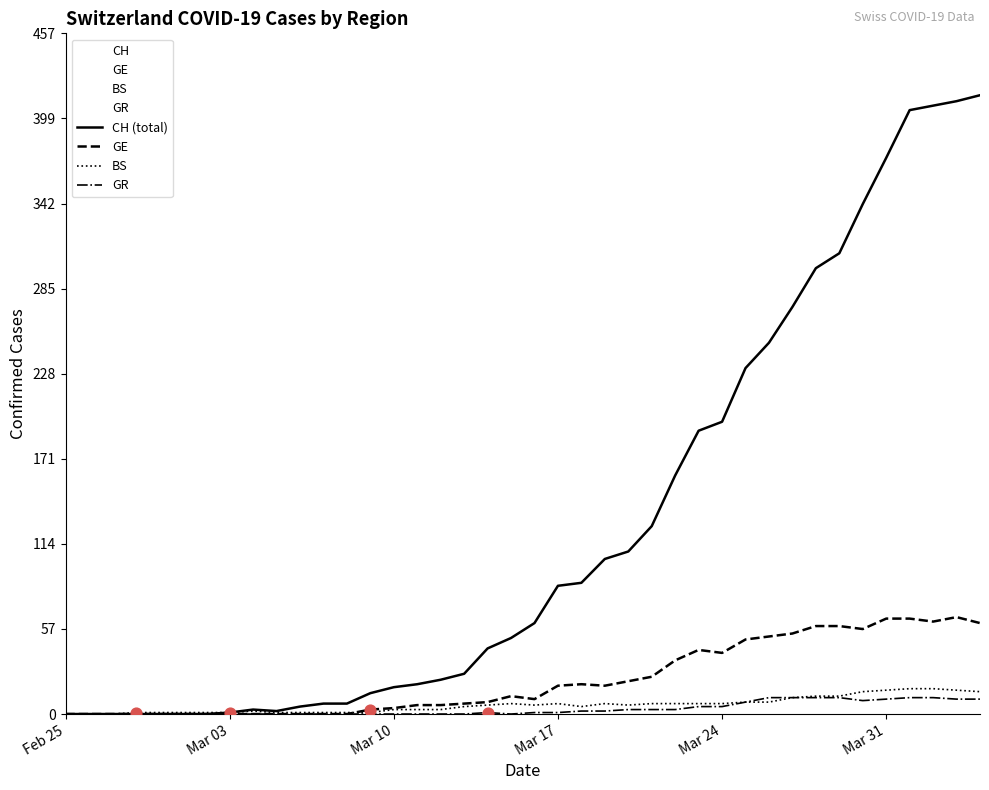

At how many categories does at least one series exceed 55?

20